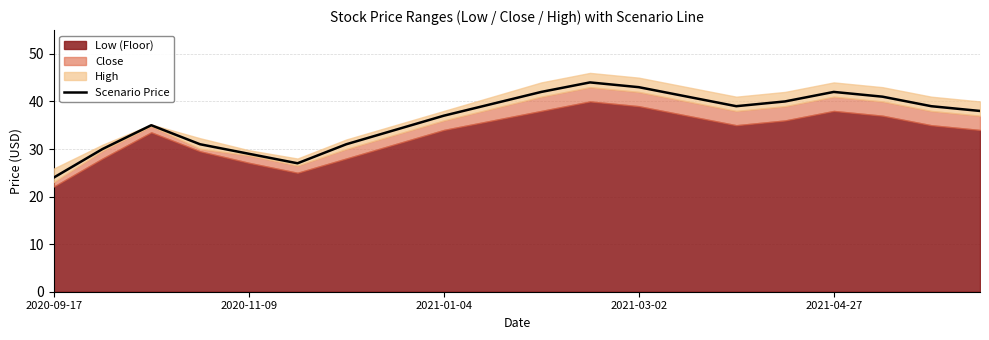

The Scenario Price series shows 42.0 at 2021-04-27. True or false?

True